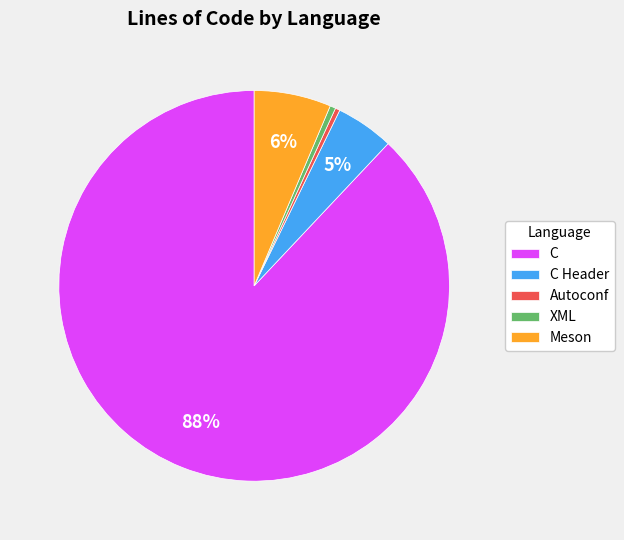

To the nearest percent, what portion does C Header represent?

5%